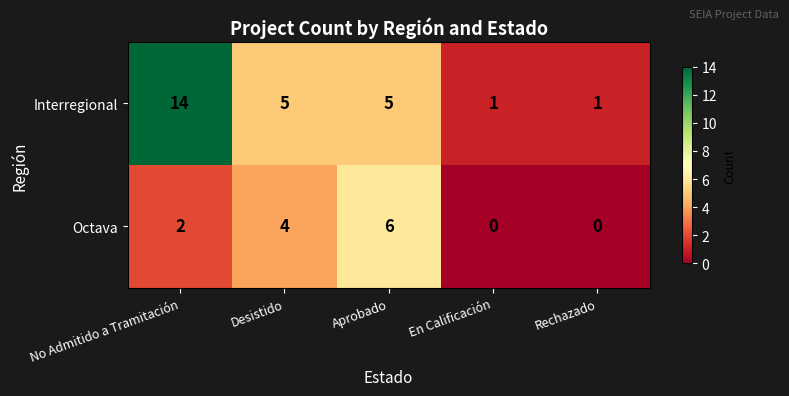

Reading right to left, transcribe all the data shown in this chart.

Interregional: Rechazado=1	En Calificación=1	Aprobado=5	Desistido=5	No Admitido a Tramitación=14
Octava: Rechazado=0	En Calificación=0	Aprobado=6	Desistido=4	No Admitido a Tramitación=2